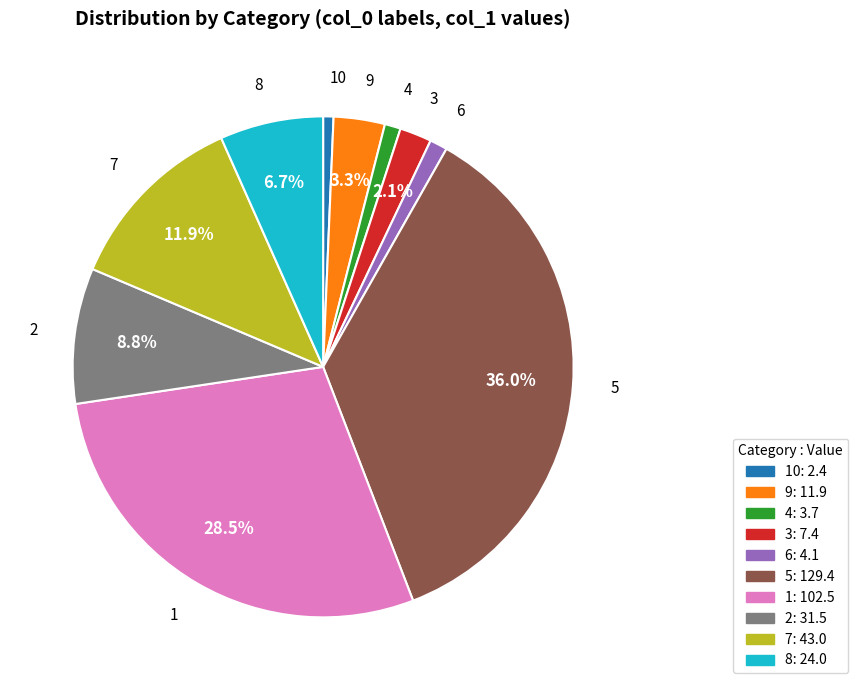

Does any single category account for the majority?

No